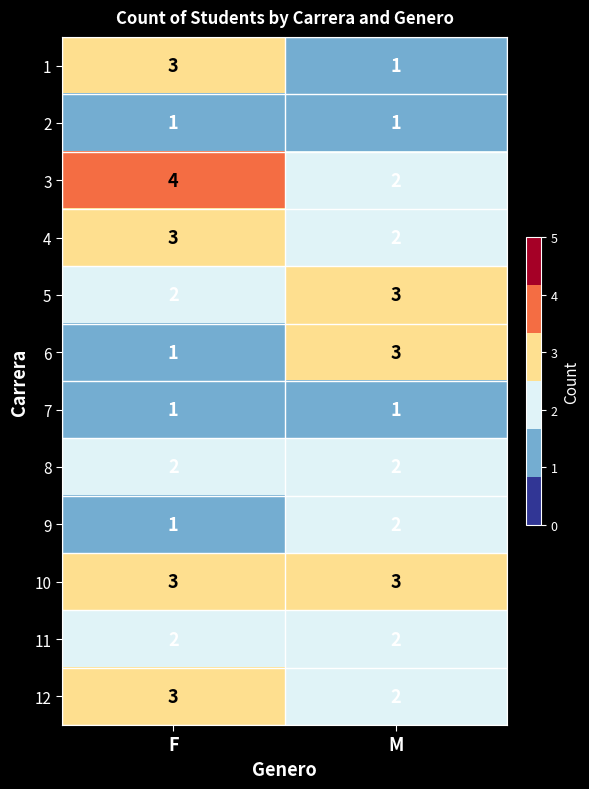

At which category is the sum across all series the highest?

F